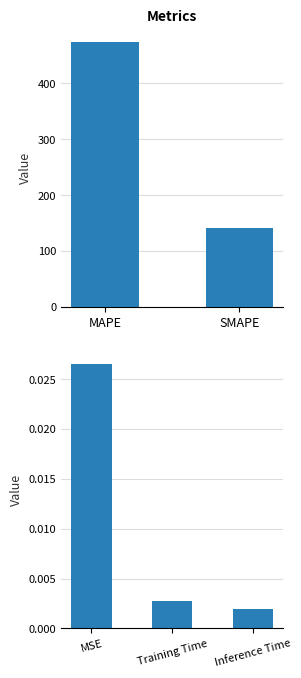

What is the label of the 1st bar from the left?

MSE